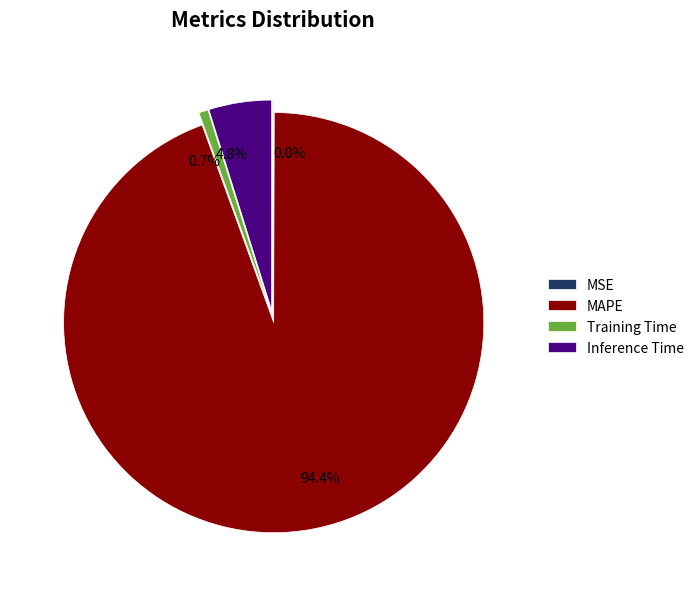

What percentage do Training Time and Inference Time together represent?

5.5%